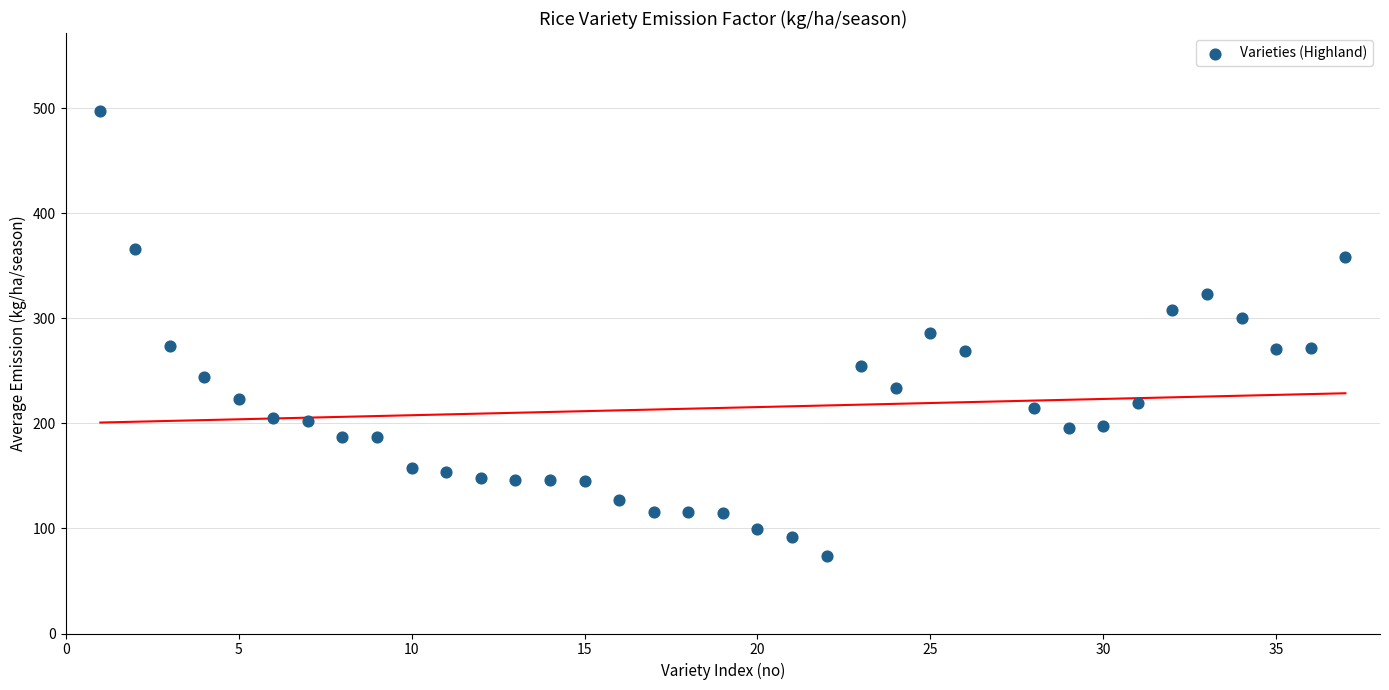

What is the range of Y values (max minus min)?

423.0